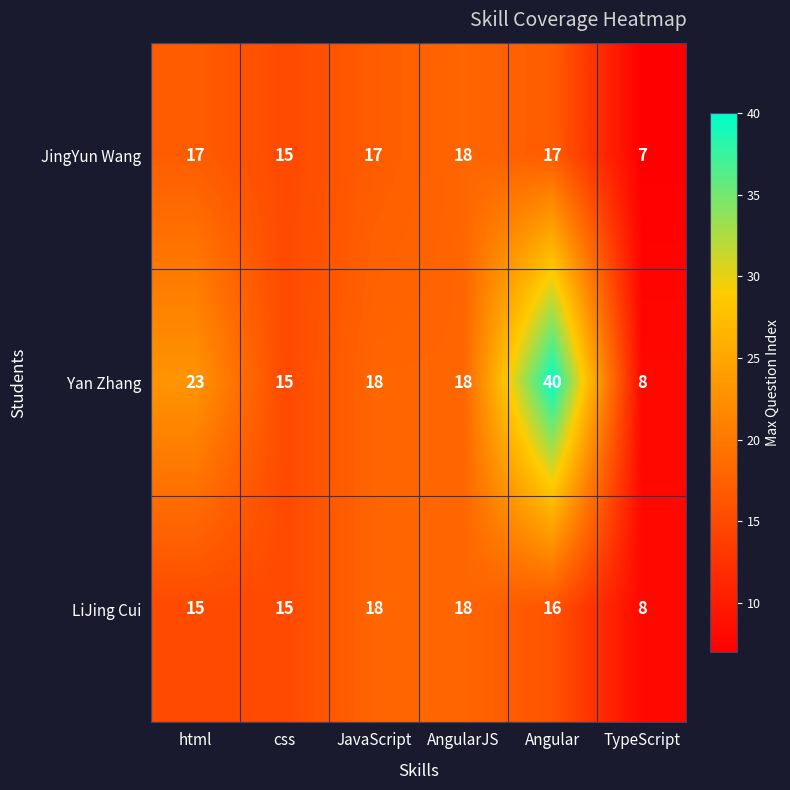

Which series has the largest total across all categories?

Yan Zhang